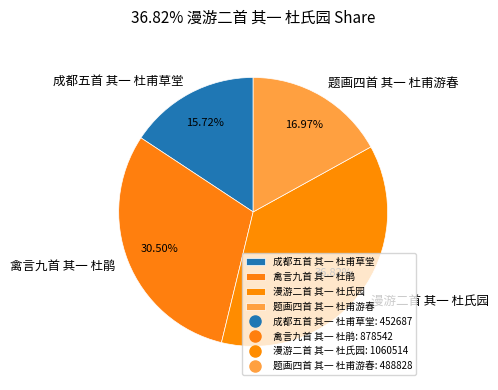

Count the number of slices in the pie.

4